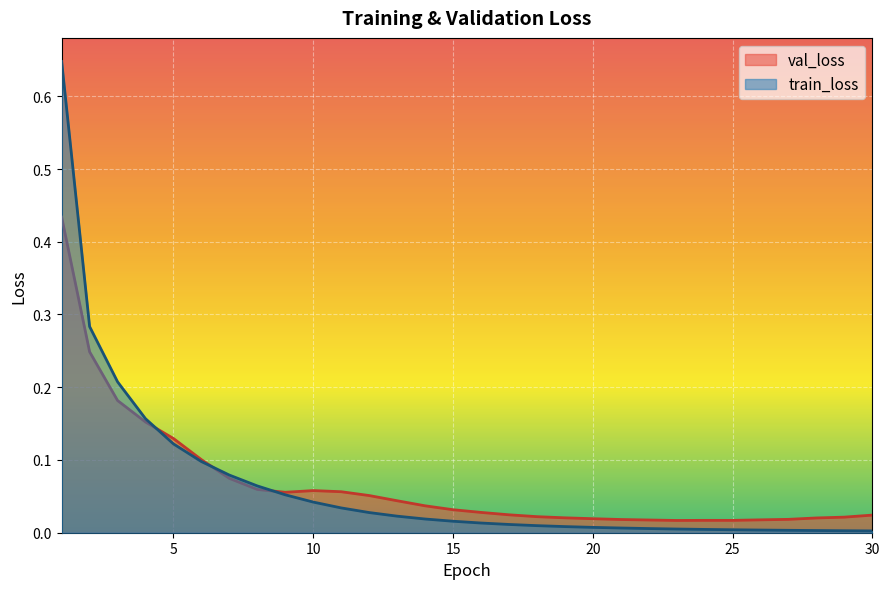

Is it true that val_loss equals 0.0 at 24?

False